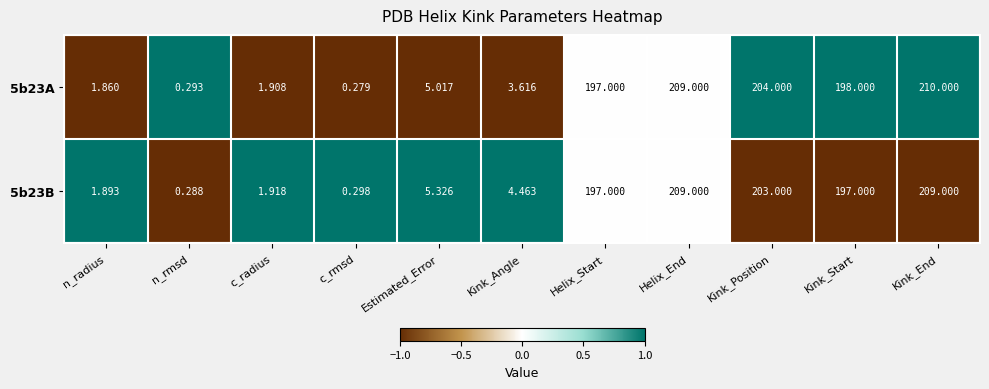

List the labels in order of 5b23A value, smallest first.

c_rmsd, n_rmsd, n_radius, c_radius, Kink_Angle, Estimated_Error, Helix_Start, Kink_Start, Kink_Position, Helix_End, Kink_End